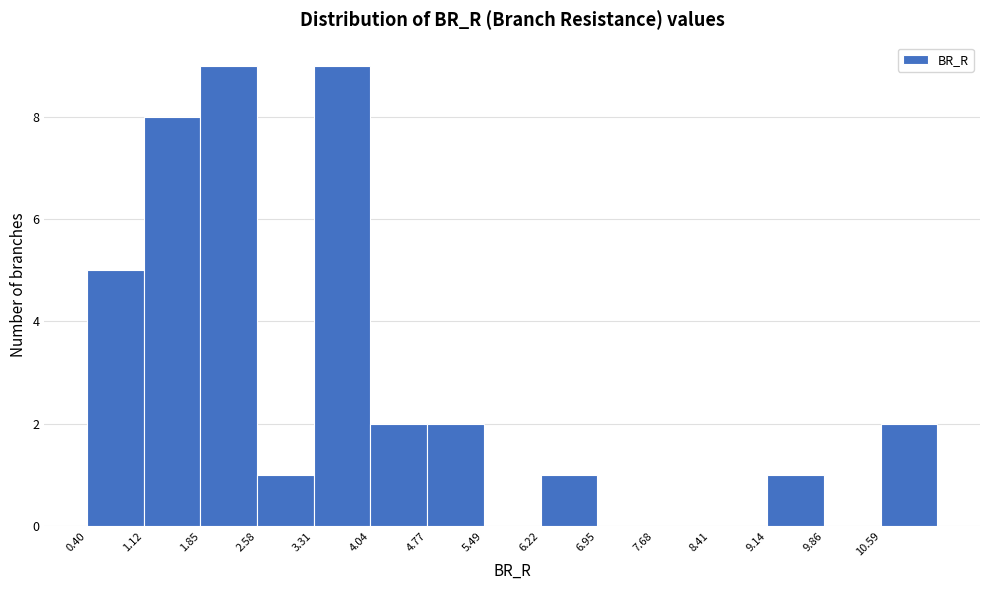

What is the height of the bar covering 4.8 to 5.5 on the x-axis? Neither the bar edges nor the heights are printed on the chart, so give them approximately, as read against the axes.

2